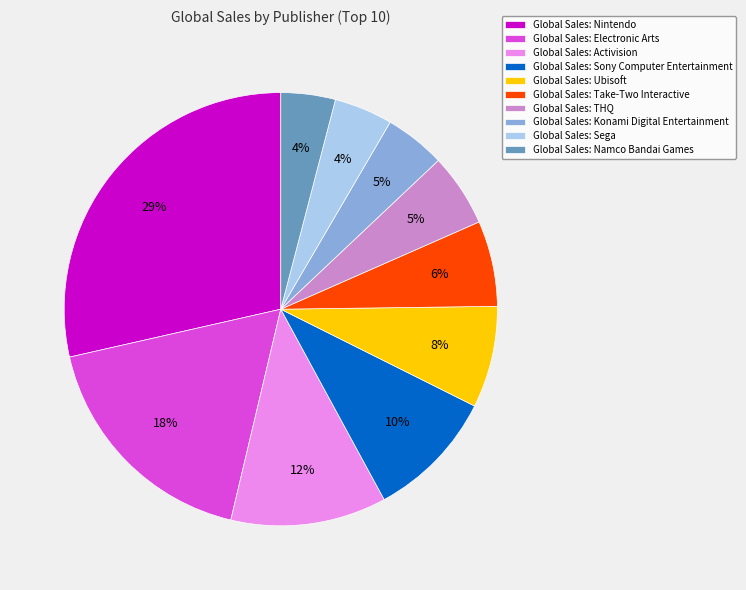

Combined, do Global Sales: Namco Bandai Games and Global Sales: Sony Computer Entertainment account for over 50%?

No